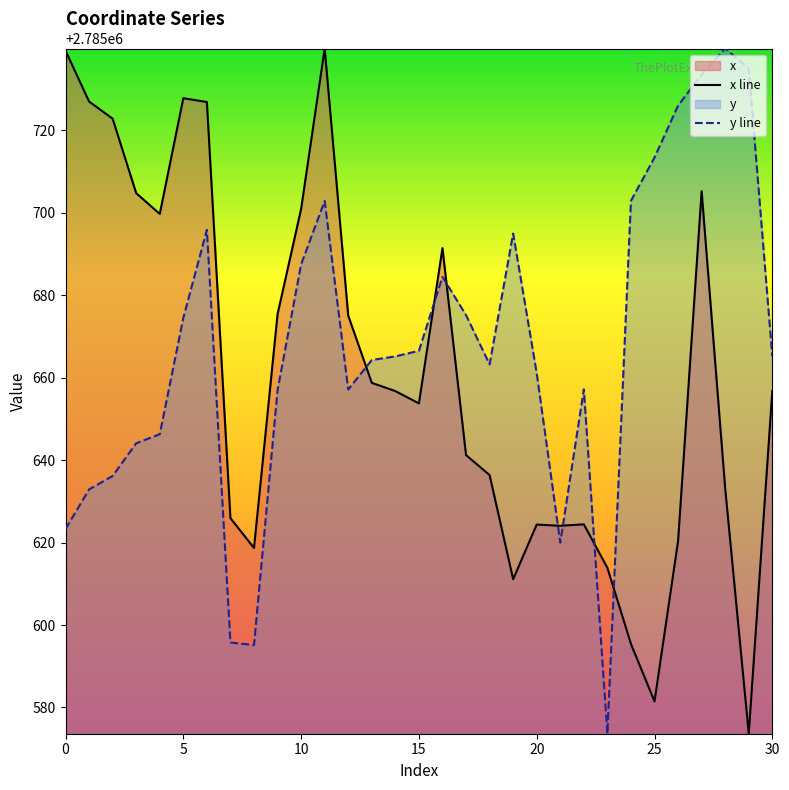

How many values in the y line series are below 2785665?

15